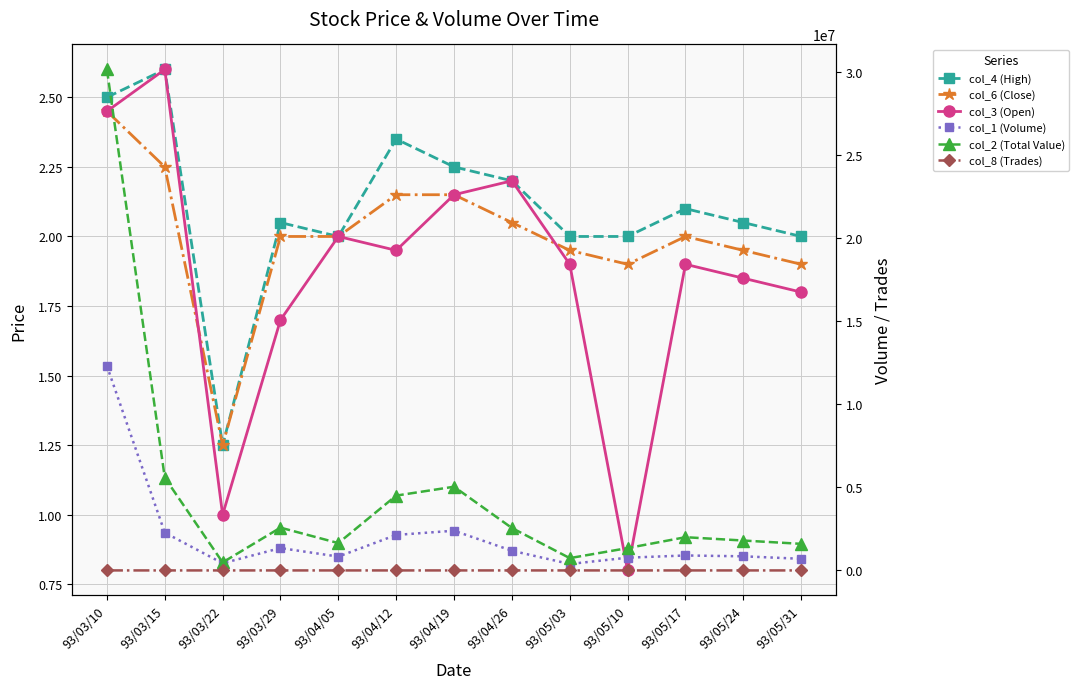

At which category does col_6 (Close) reach its first local valley?

93/03/22